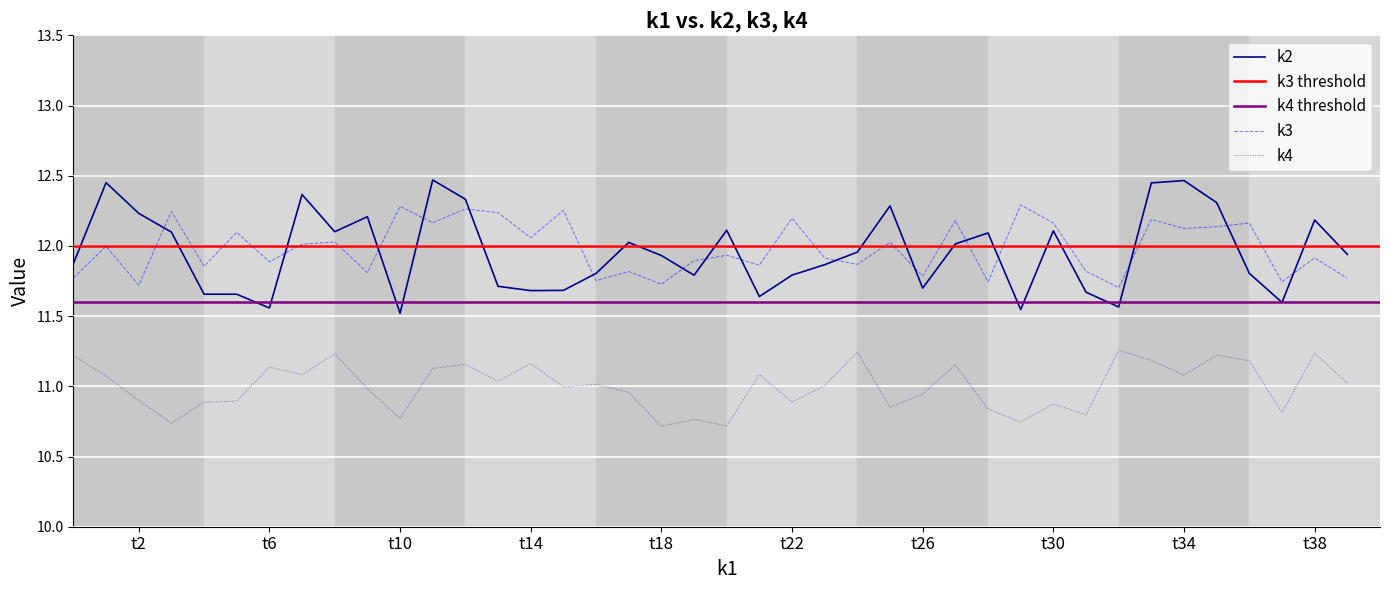

True or false: k3 and k4 intersect in this chart.

False